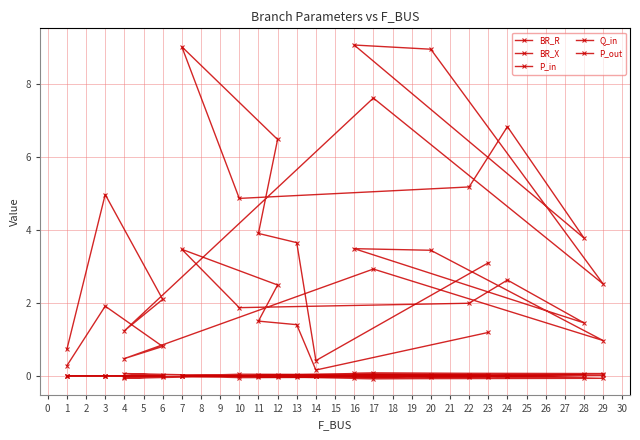

List the series in order of their peak value, lowest first.

Q_in, P_out, P_in, BR_X, BR_R